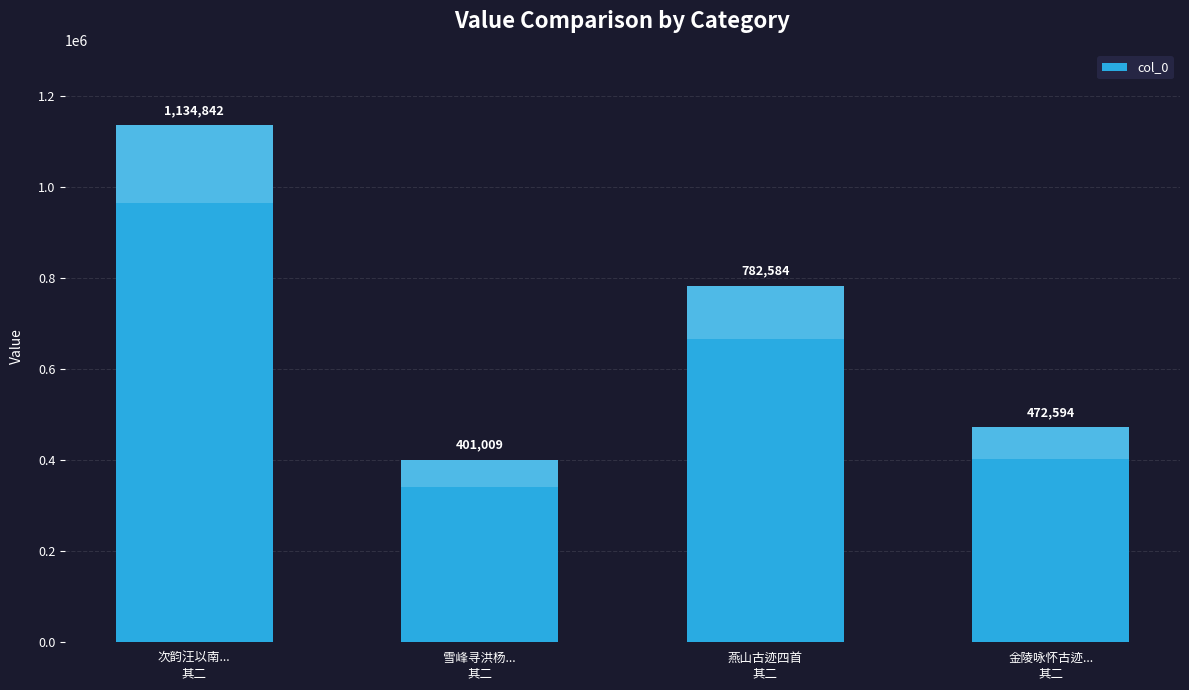

Which has a higher value, 次韵汪以南...
其二 or 雪峰寻洪杨...
其二?

次韵汪以南...
其二